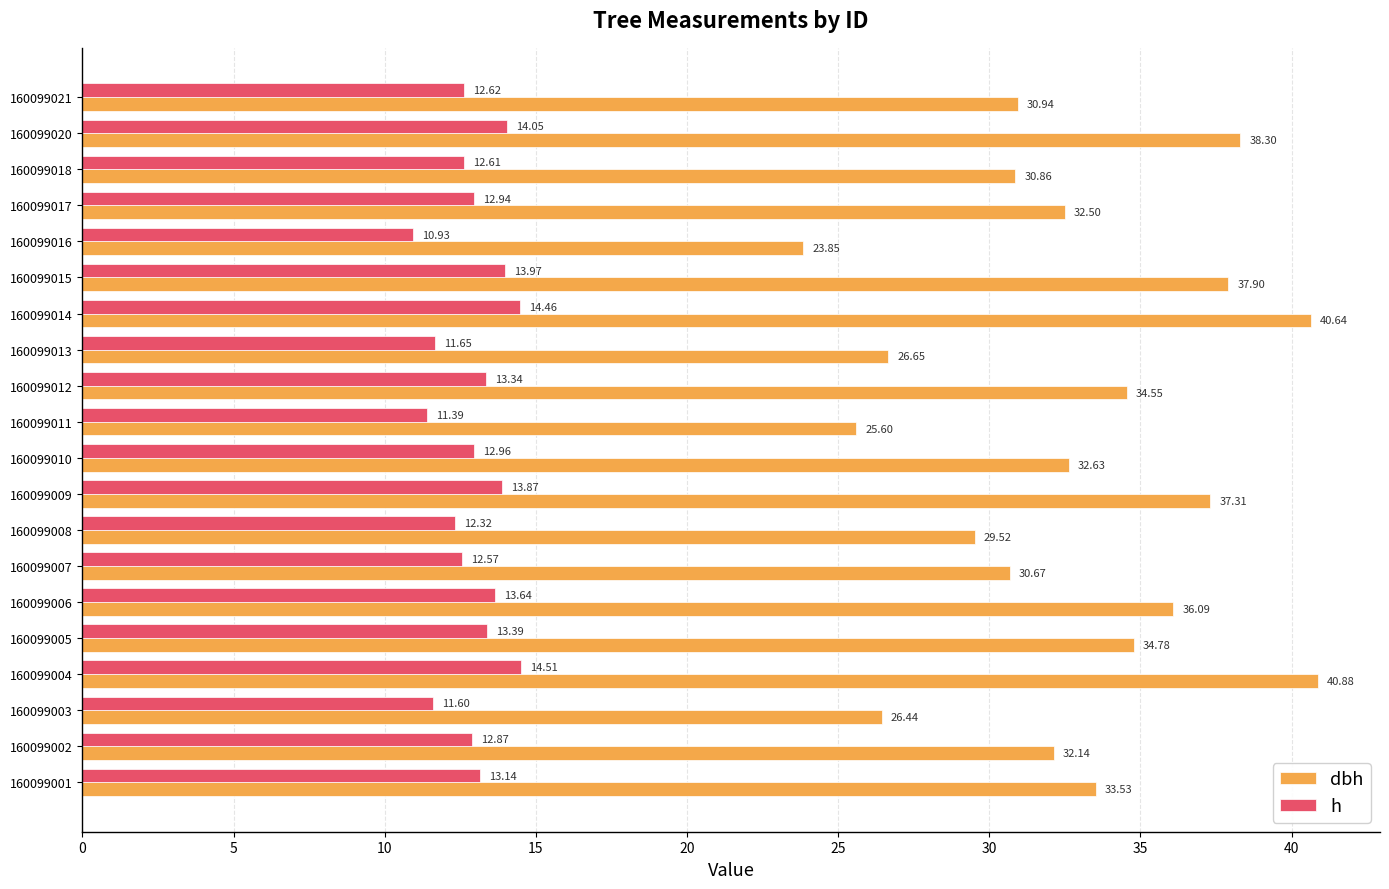

Which series has the largest total across all categories?

dbh